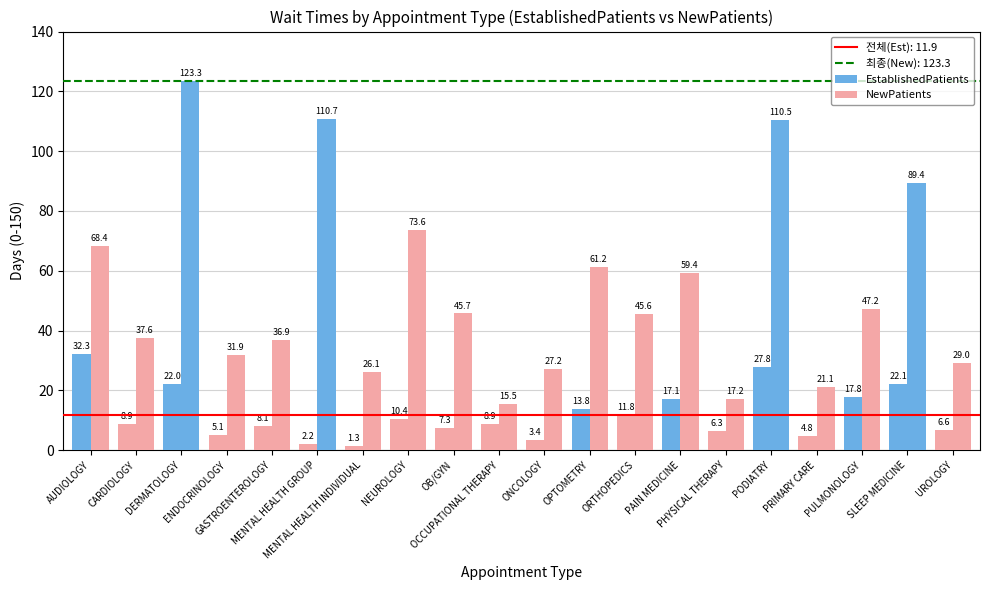

How many data points does each series have?

20